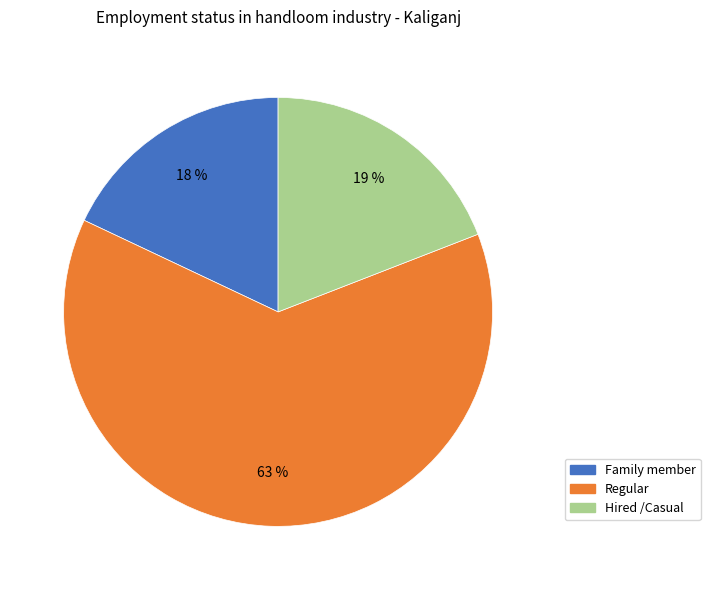

To the nearest percent, what percentage of the pie is Hired /Casual?

19%